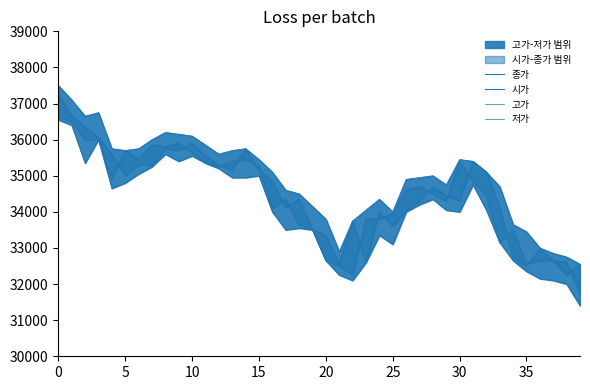

After their last crossing, which series has the higher values: 시가 or 종가?

시가